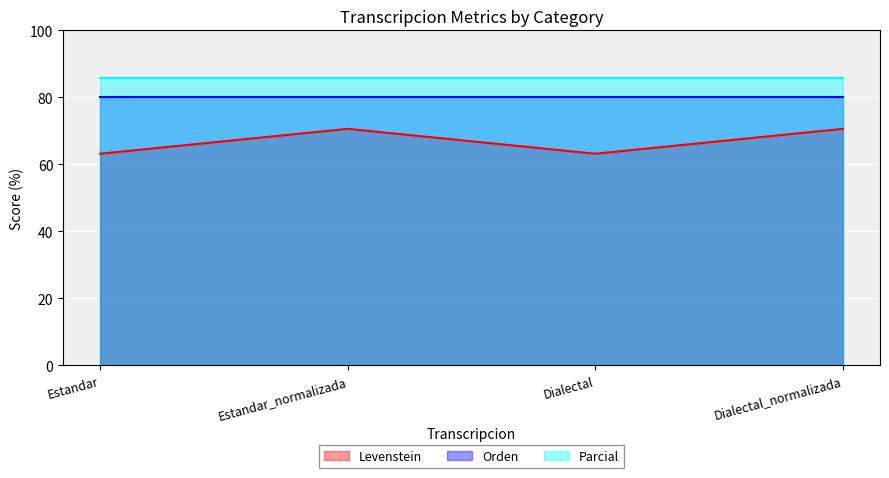

Is it true that Orden equals 80.0 at Dialectal?

True